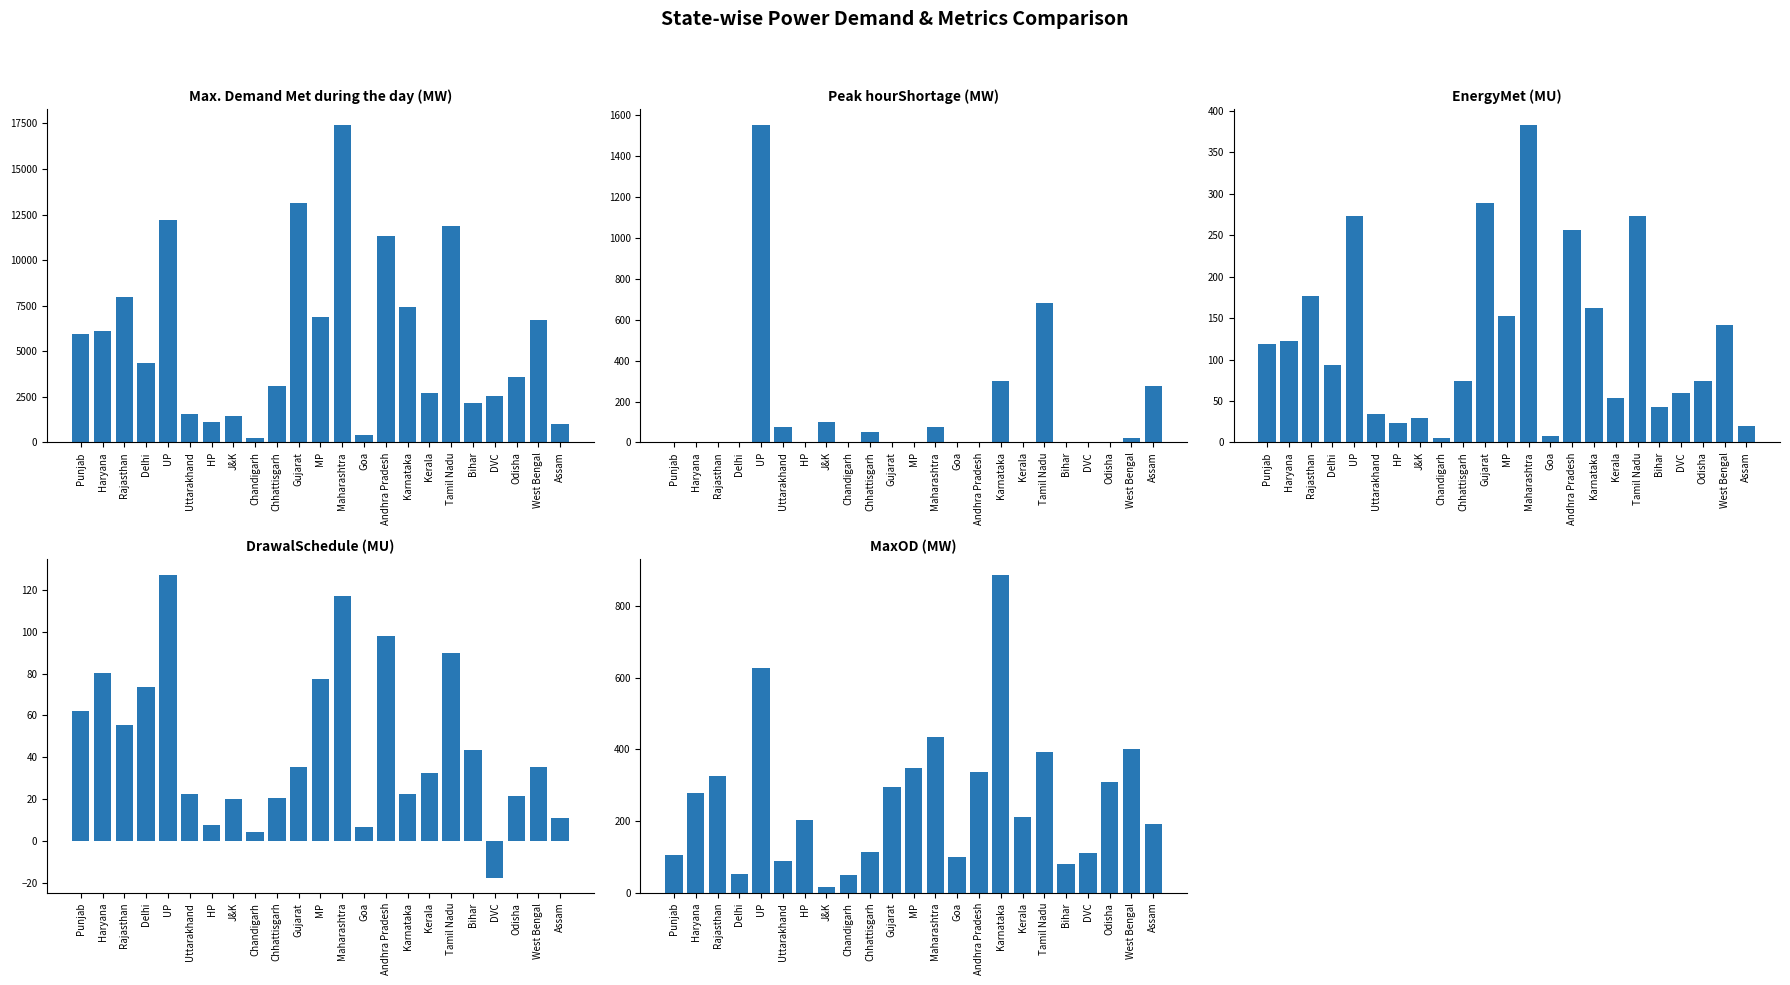

The value of DrawalSchedule (MU) at Assam is 10.8. True or false?

True